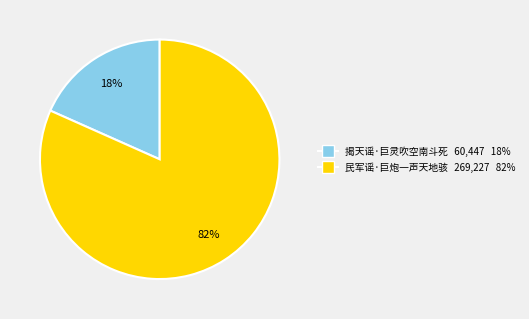

Count the number of slices in the pie.

2